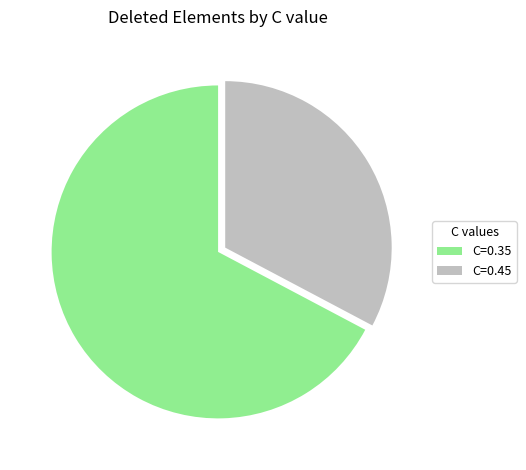

Which has a higher value, C=0.35 or C=0.45?

C=0.35